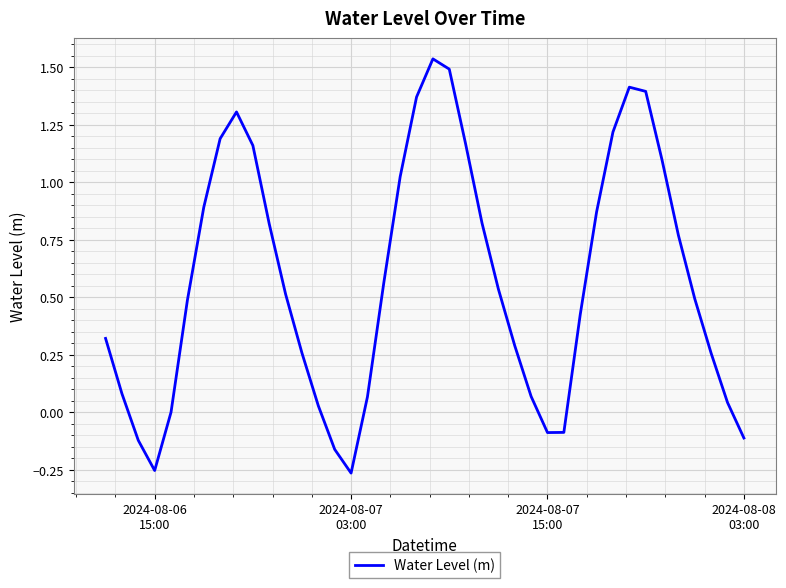

What is the difference between the maximum and minimum values?

1.8